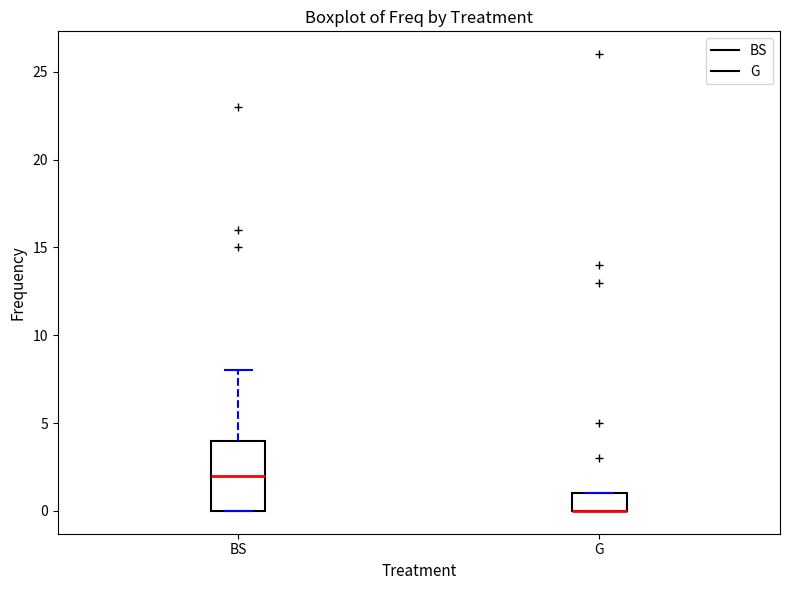

Where is the lower edge of the box for G on the y-axis? The values are not printed on the chart, so give them approximately, as read against the axis.

0